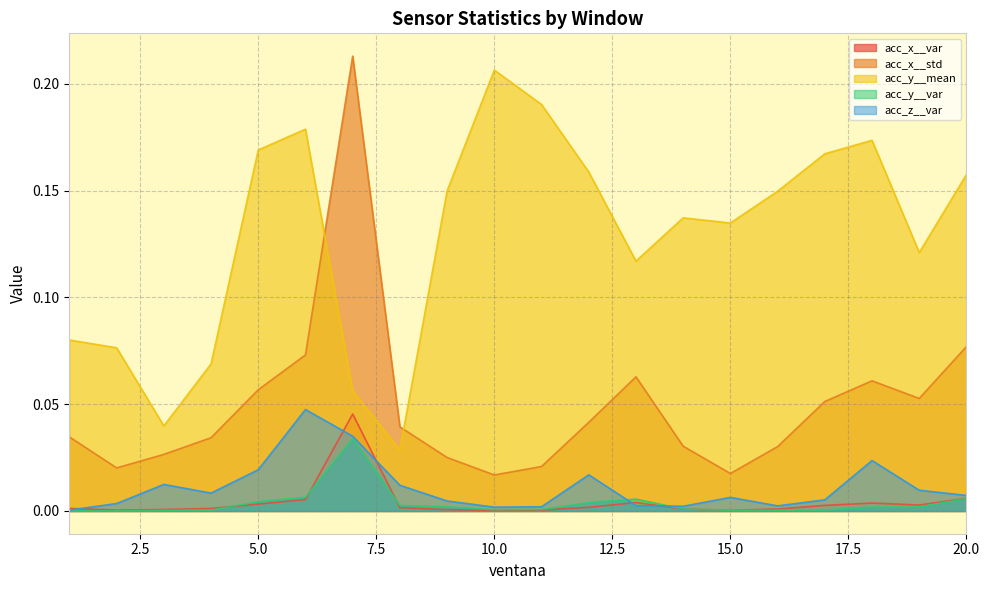

Between 3 and 4, which series saw the biggest shift?

acc_y__mean